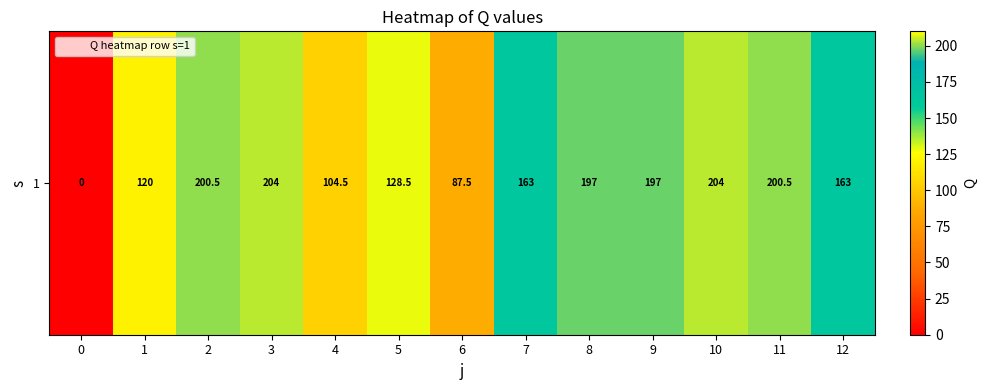

What is the difference between the maximum and second lowest values?

116.5